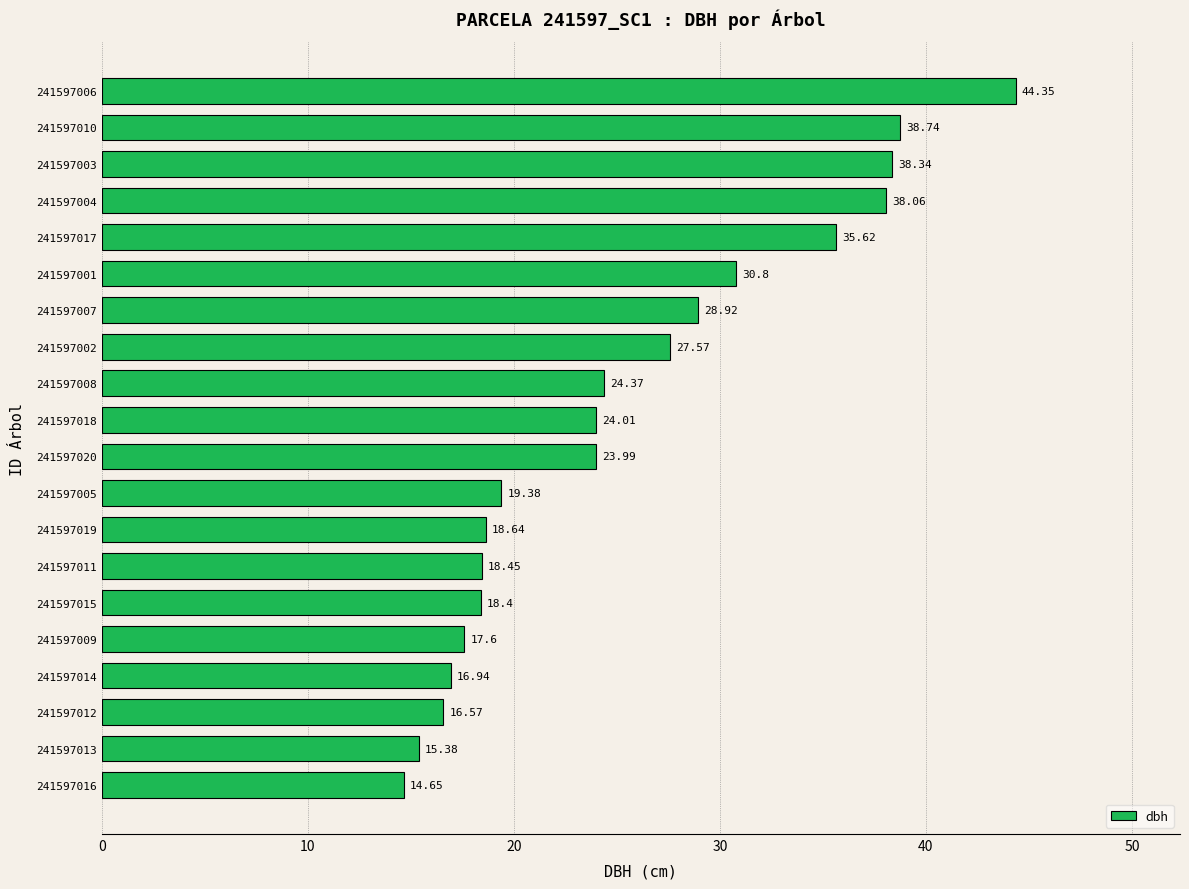

What is the difference between the values at 241597014 and 241597007?

12.0